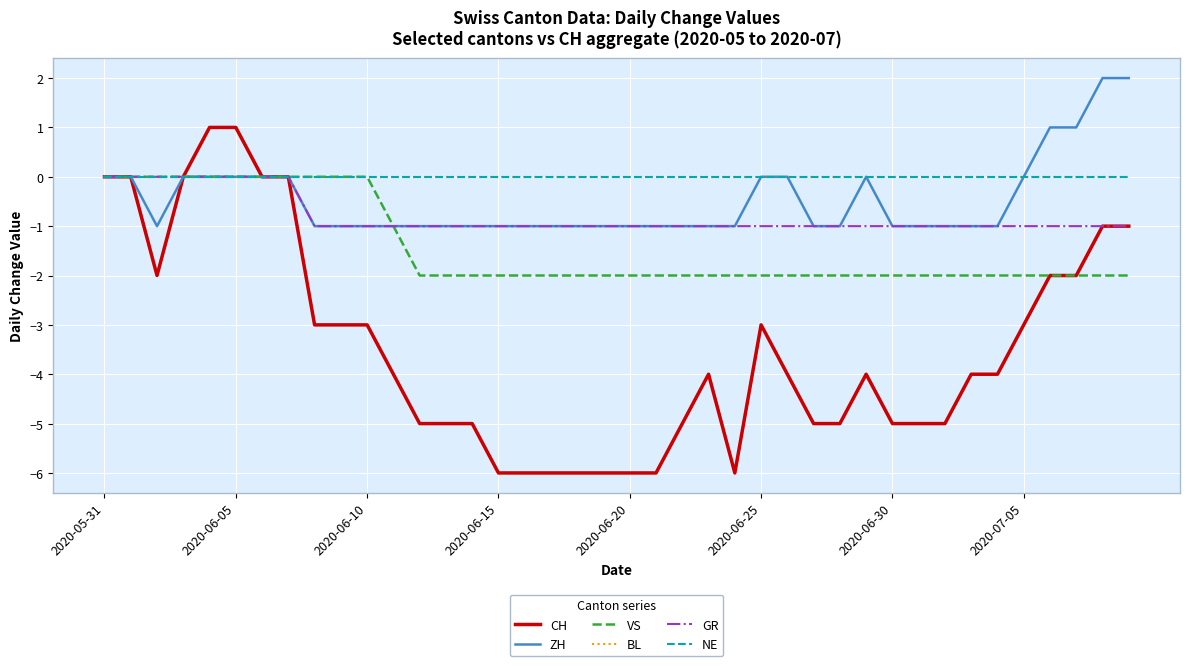

Is this an area chart (filled region under the line)?

No